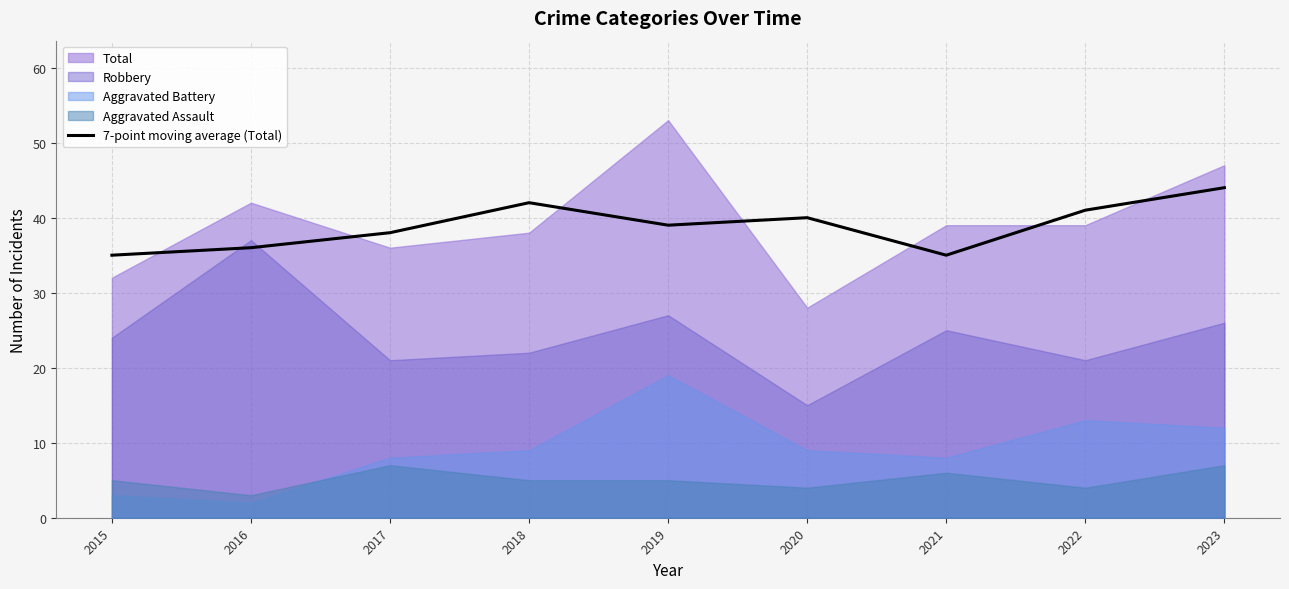

What is the sum of the values at 2017 and 2023?

82